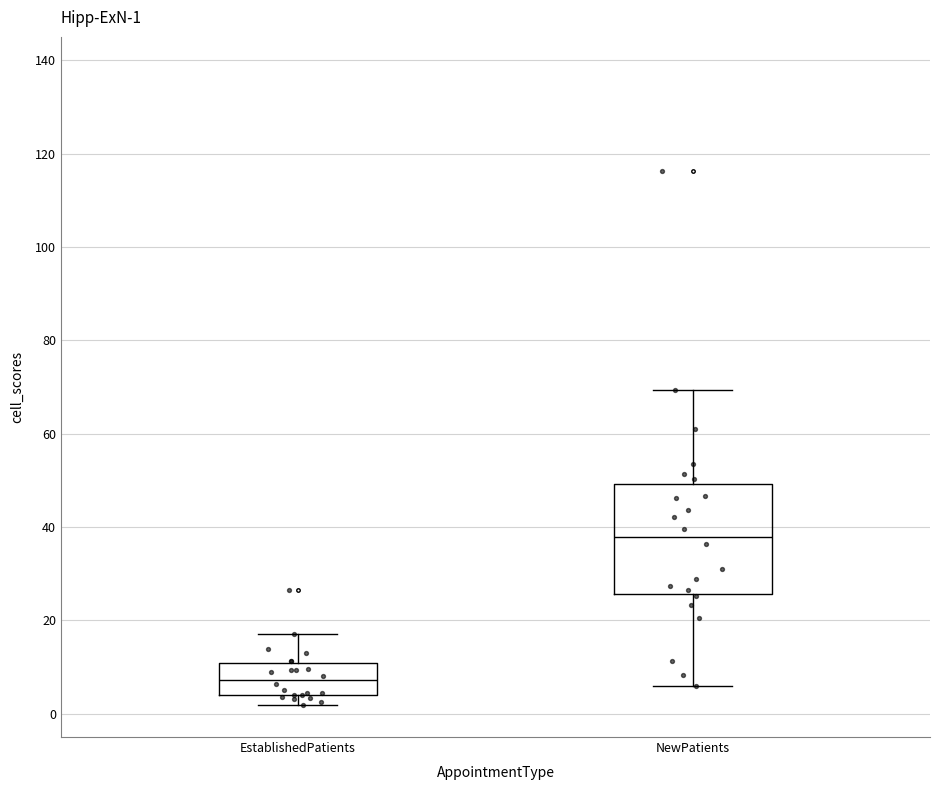

Which box has the highest median line?

NewPatients